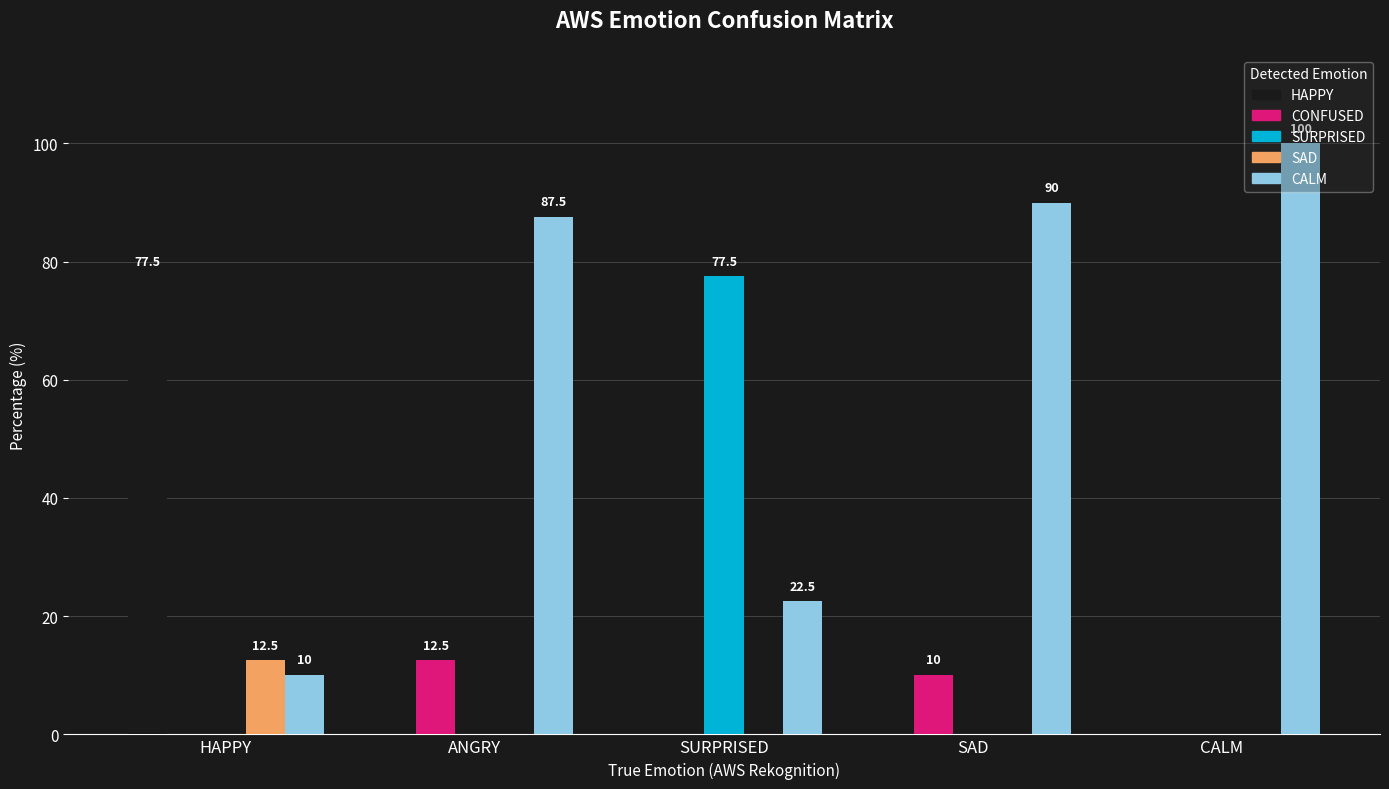

Reading left to right, what are all the values shown in this chart?

HAPPY: 77.5	0.0	0.0	0.0	0.0
CONFUSED: 0.0	12.5	0.0	10.0	0.0
SURPRISED: 0.0	0.0	77.5	0.0	0.0
SAD: 12.5	0.0	0.0	0.0	0.0
CALM: 10.0	87.5	22.5	90.0	100.0